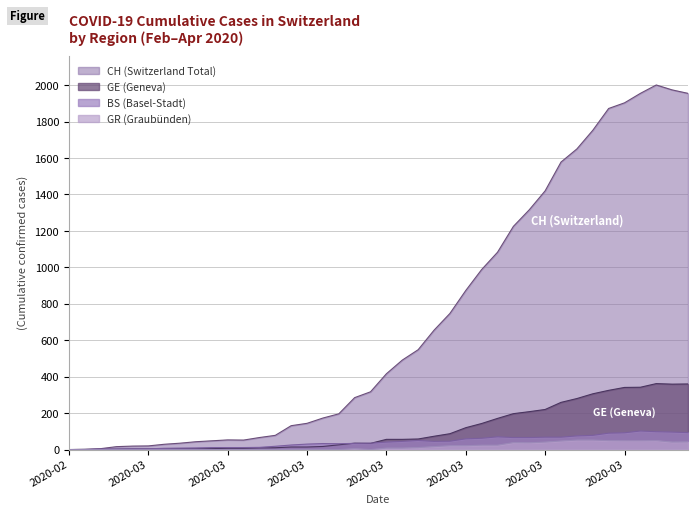

Does the chart display data point markers on the line(s)?

No